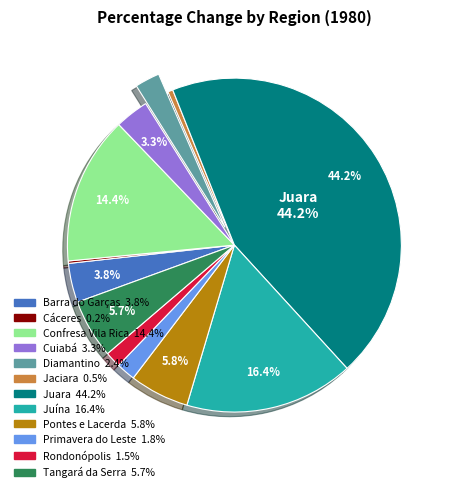

Is there any slice that represents more than half of the pie?

No